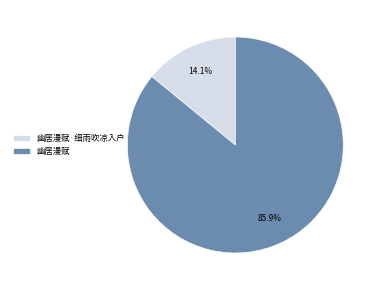

What percentage is NOT represented by 幽居漫赋·细雨吹凉入户?

85.9%